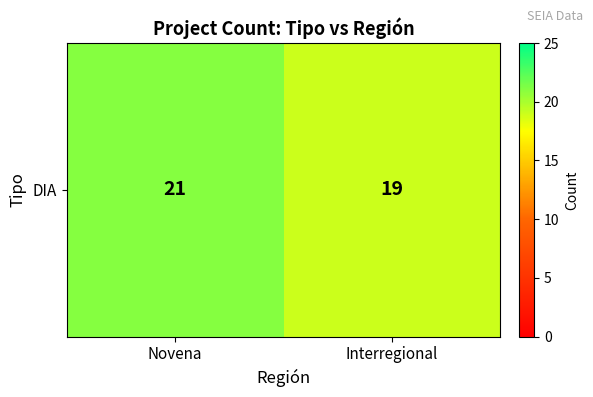

What is the sum of the values at Novena and Interregional?

40